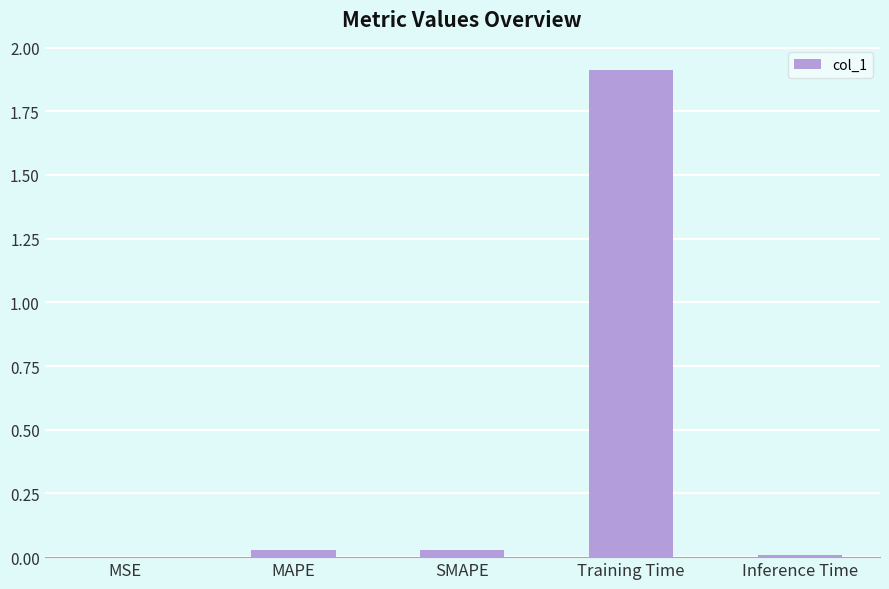

What is the greatest value displayed?

1.9